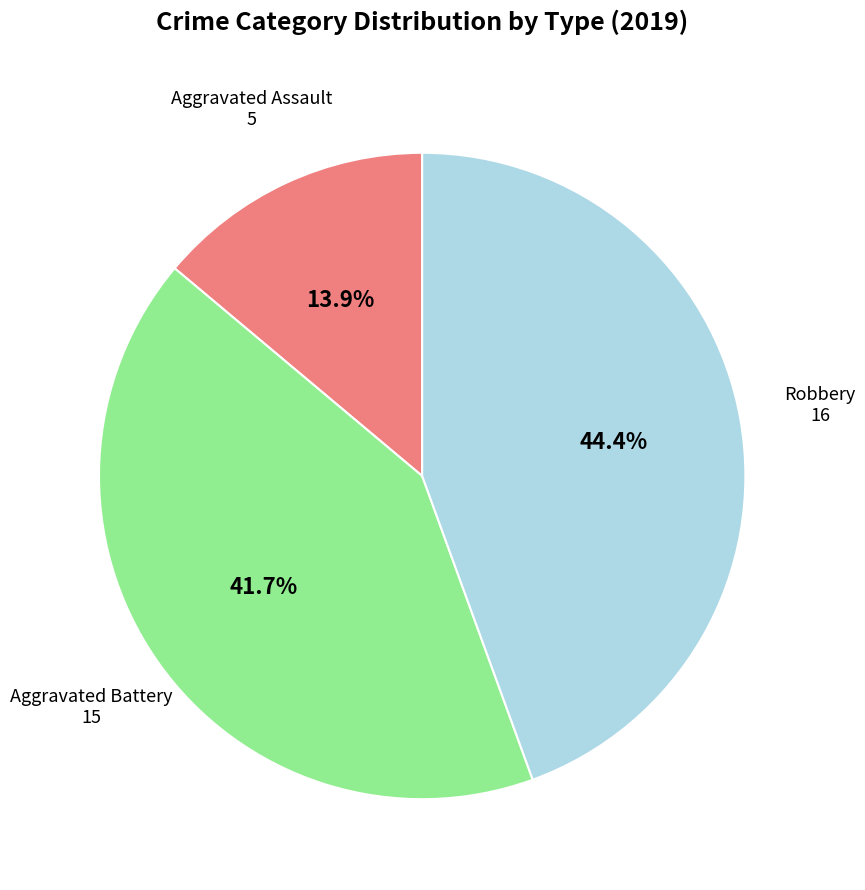

Which slice is the largest?

Robbery